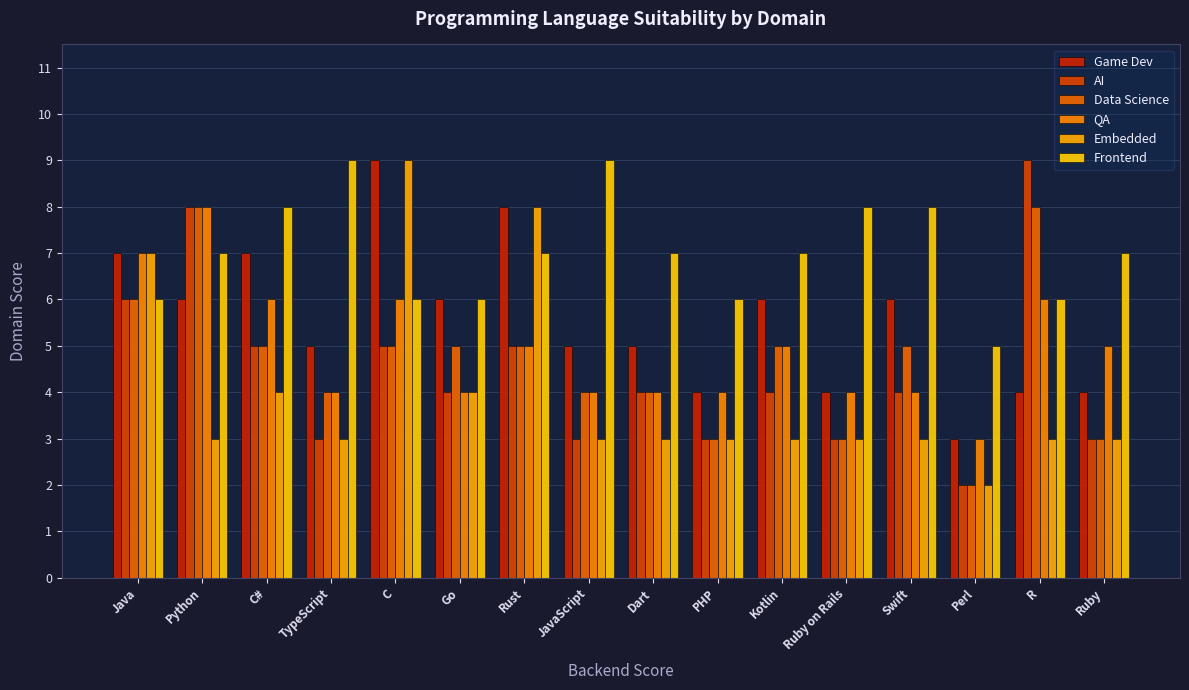

How many groups of bars are there?

16